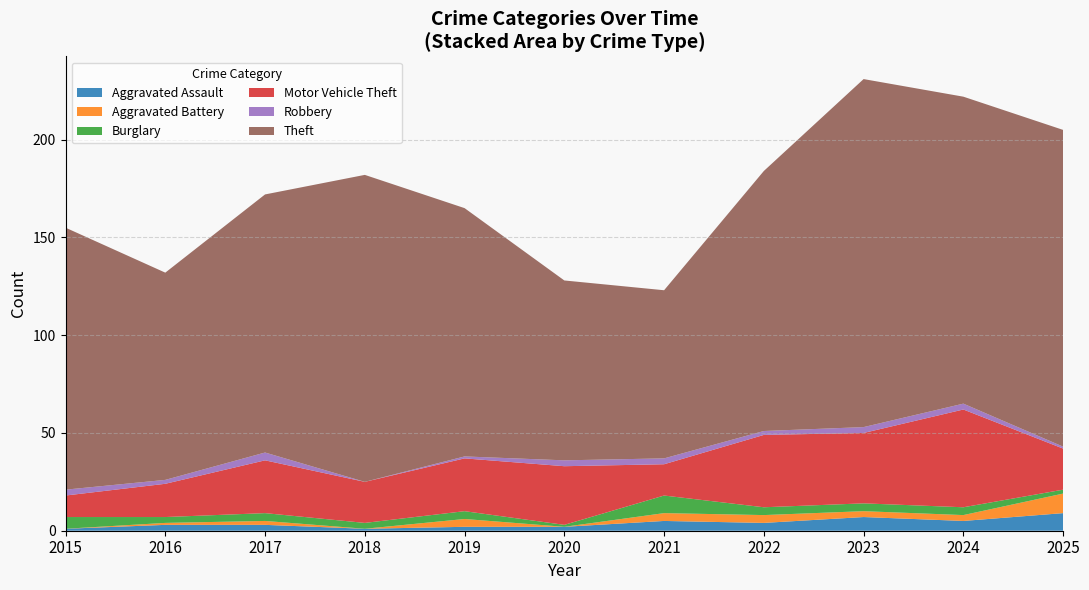

Reading right to left, extract all data points from this chart.

Aggravated Assault: 9	5	7	4	5	2	2	1	3	3	1
Aggravated Battery: 10	3	3	4	4	0	4	0	2	1	0
Burglary: 2	4	4	4	9	1	4	3	4	3	6
Motor Vehicle Theft: 21	50	36	37	16	30	27	21	27	17	11
Robbery: 1	3	3	2	3	3	1	0	4	2	3
Theft: 162	157	178	133	86	92	127	157	132	106	134